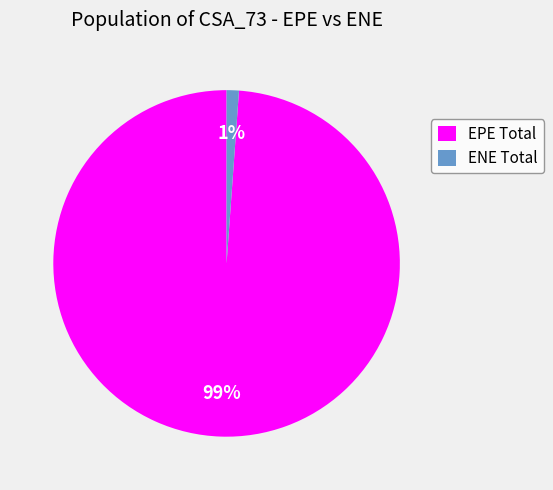

To the nearest percent, what is the average slice percentage?

50%